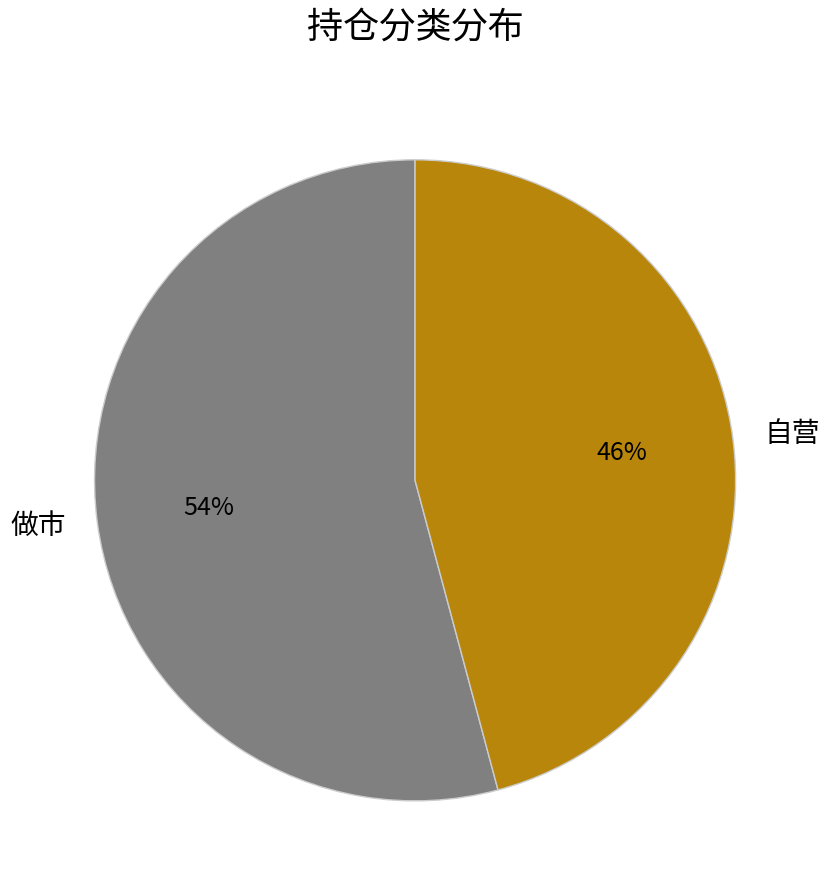

Rank the categories by value from highest to lowest.

做市, 自营